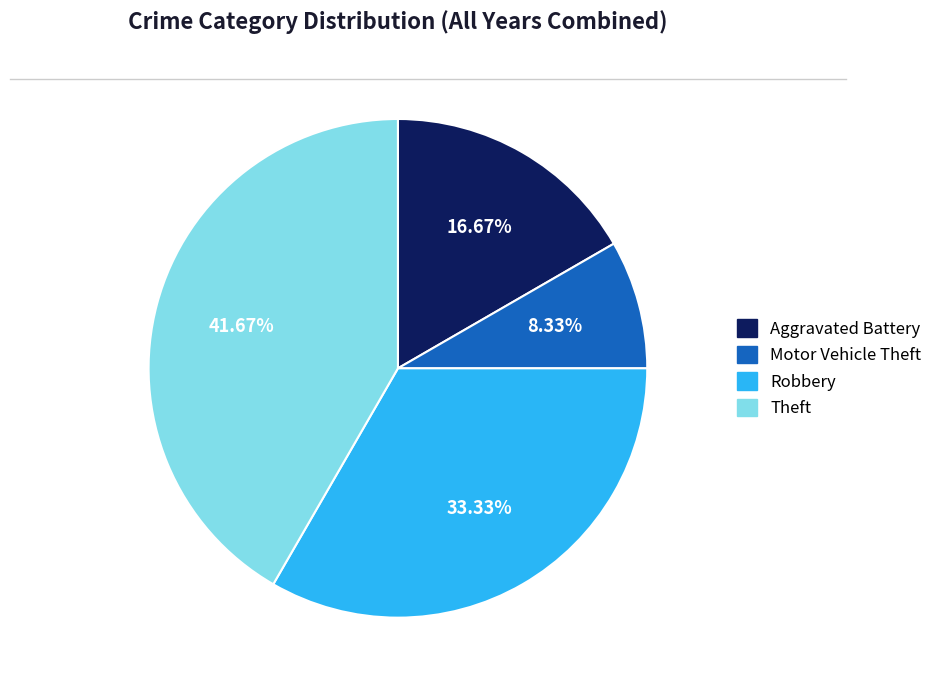

Is there a majority slice in this chart?

No